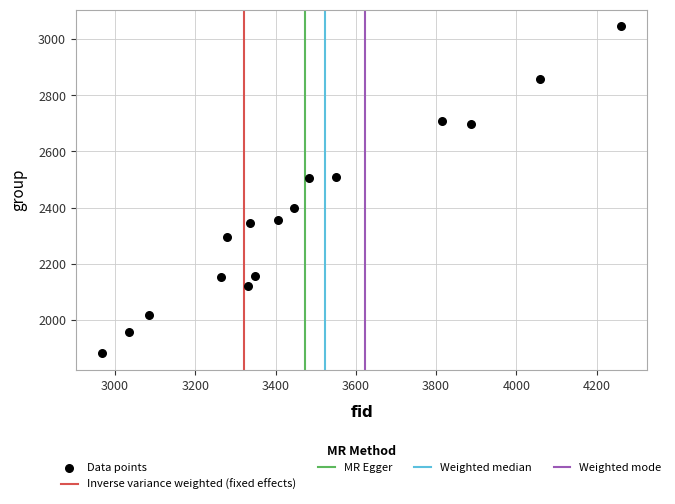

What is the range of X values (max minus min)?

1293